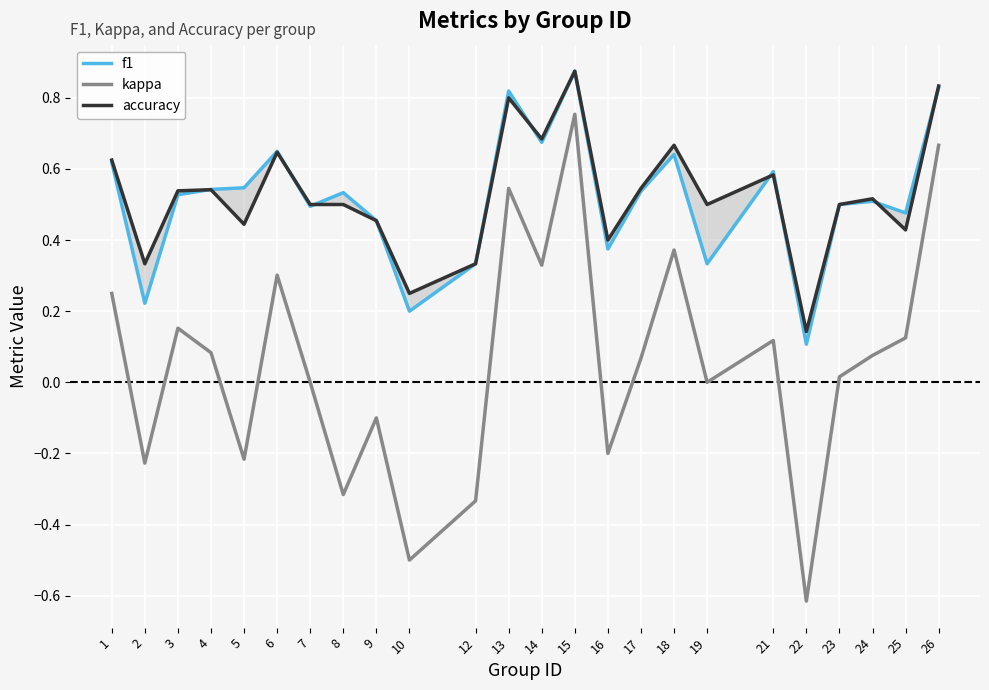

What is the minimum value for accuracy?

0.1